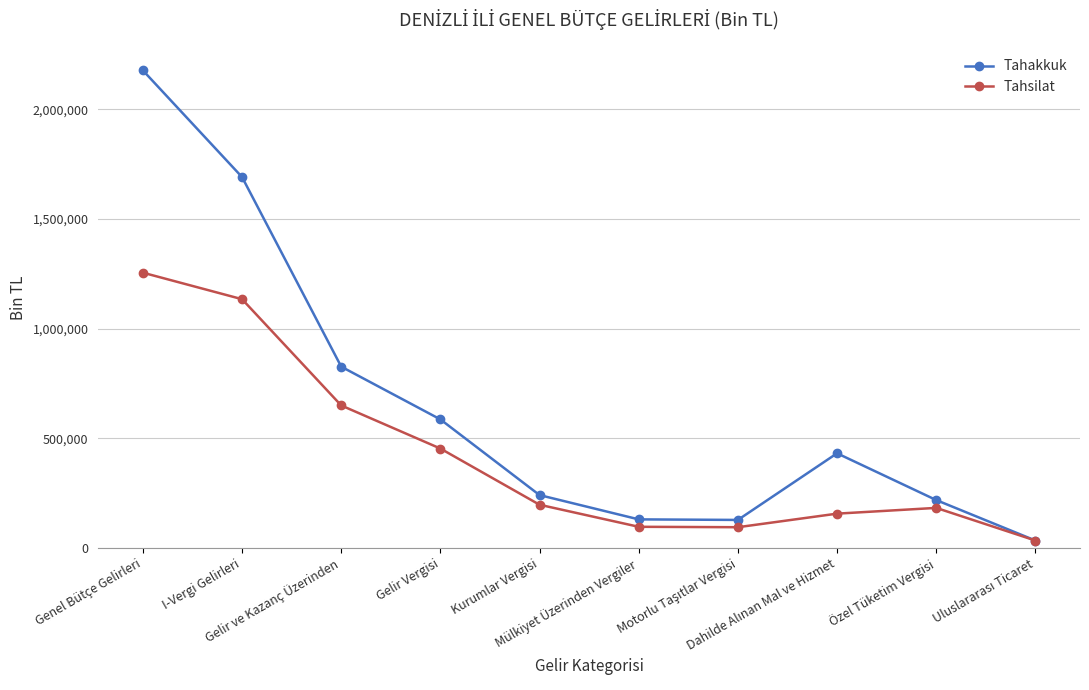

What is the average value of the Tahsilat series?

424792